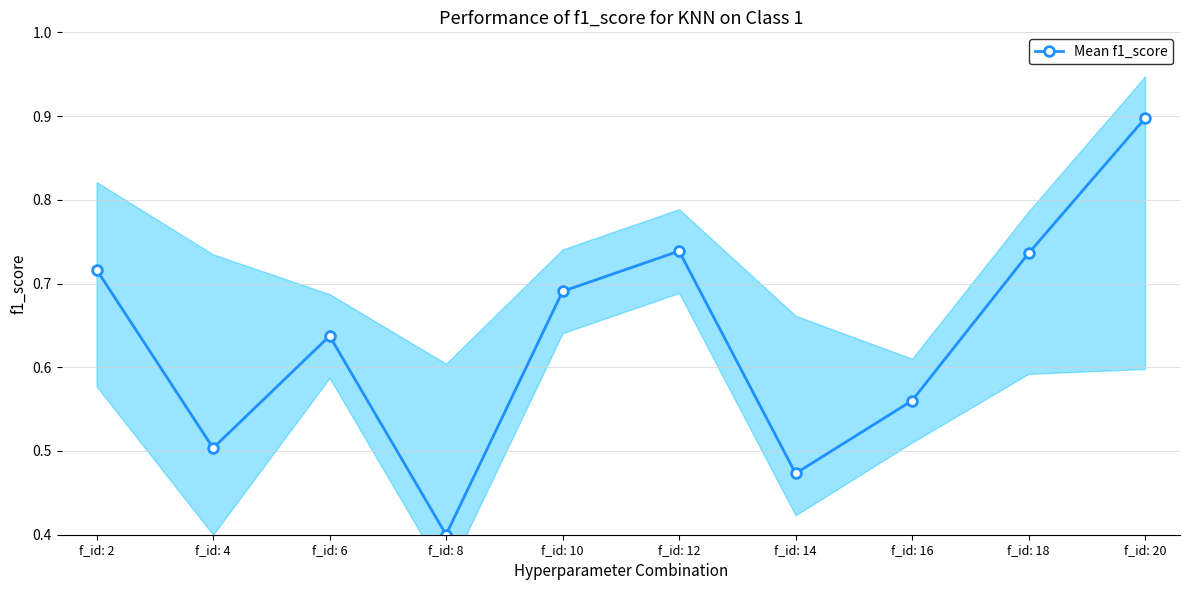

Rank the categories by value from highest to lowest.

f_id: 20, f_id: 12, f_id: 18, f_id: 2, f_id: 10, f_id: 6, f_id: 16, f_id: 4, f_id: 14, f_id: 8